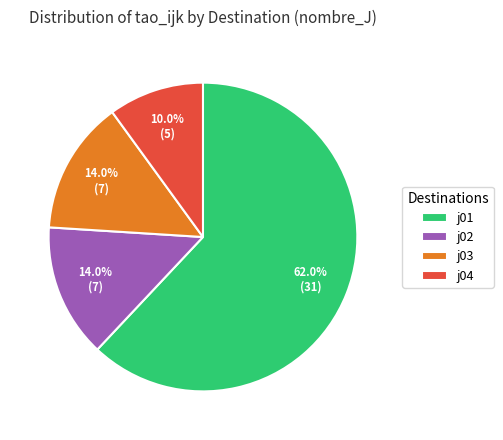

Approximately how many times larger is the value at j04 compared to j02?

0.7